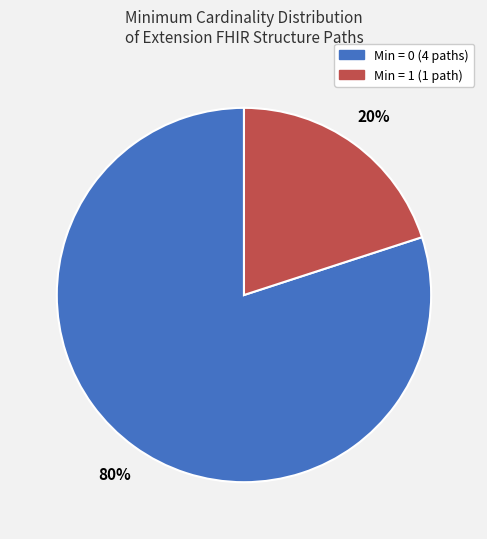

To the nearest percent, what is the average slice percentage?

50%